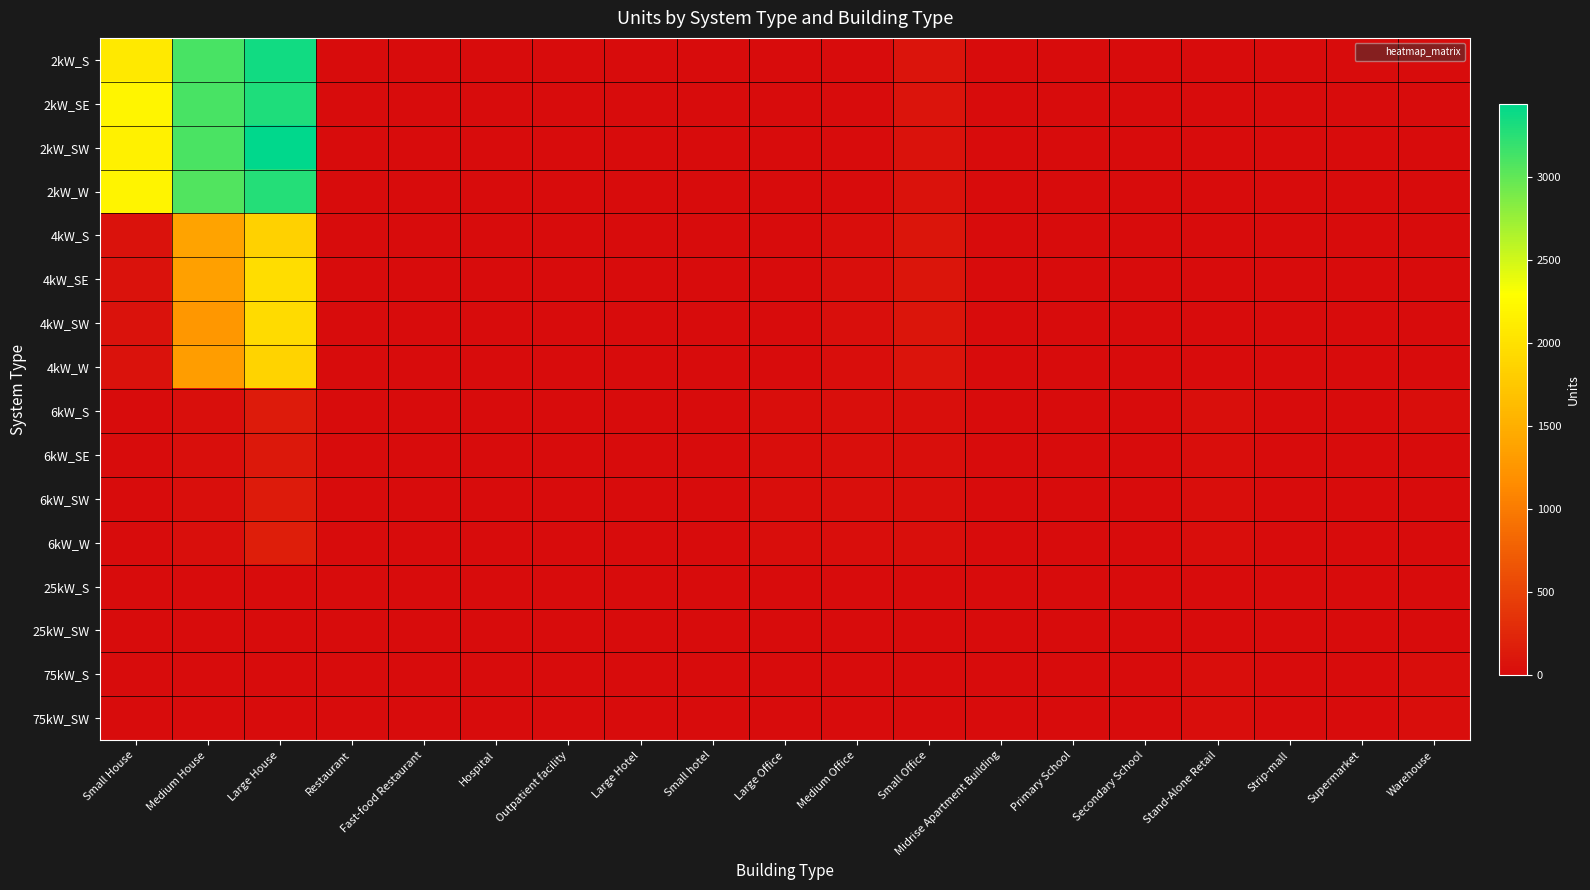

Which series has the widest spread of values?

2kW_SW